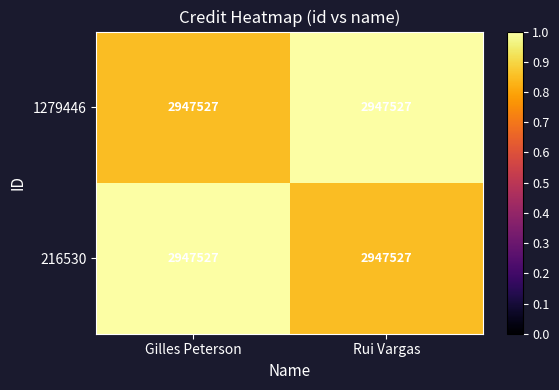

What is the approximate value of 216530 at Rui Vargas?

0.8